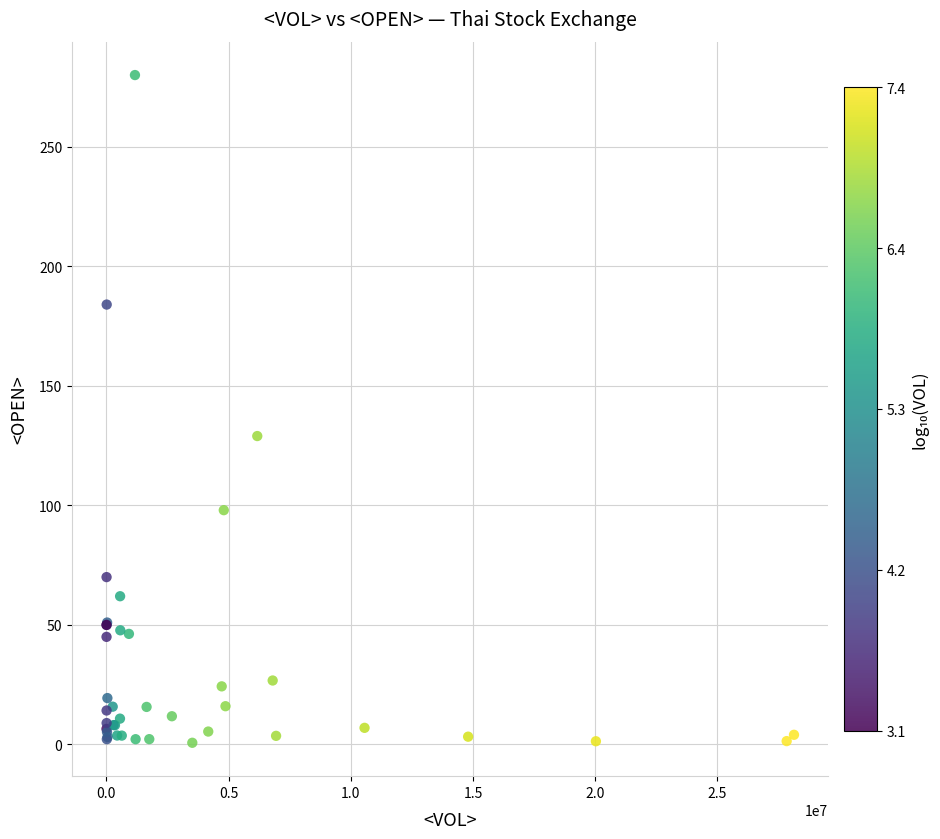

What Y value in the scatter plot is closest to 140?

129.0